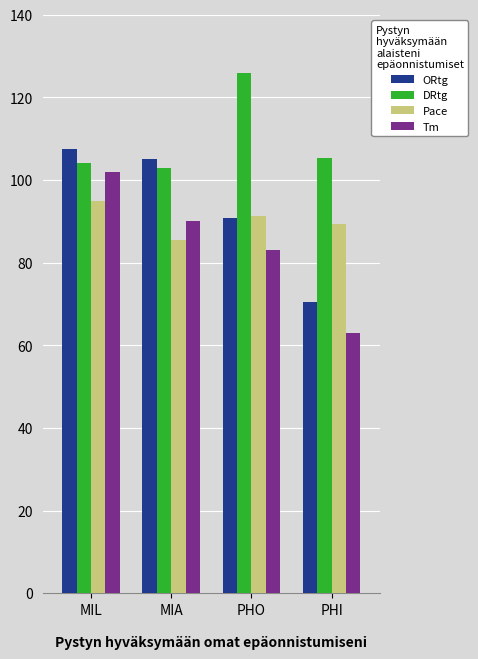

What is the sum of all ORtg values?

374.0